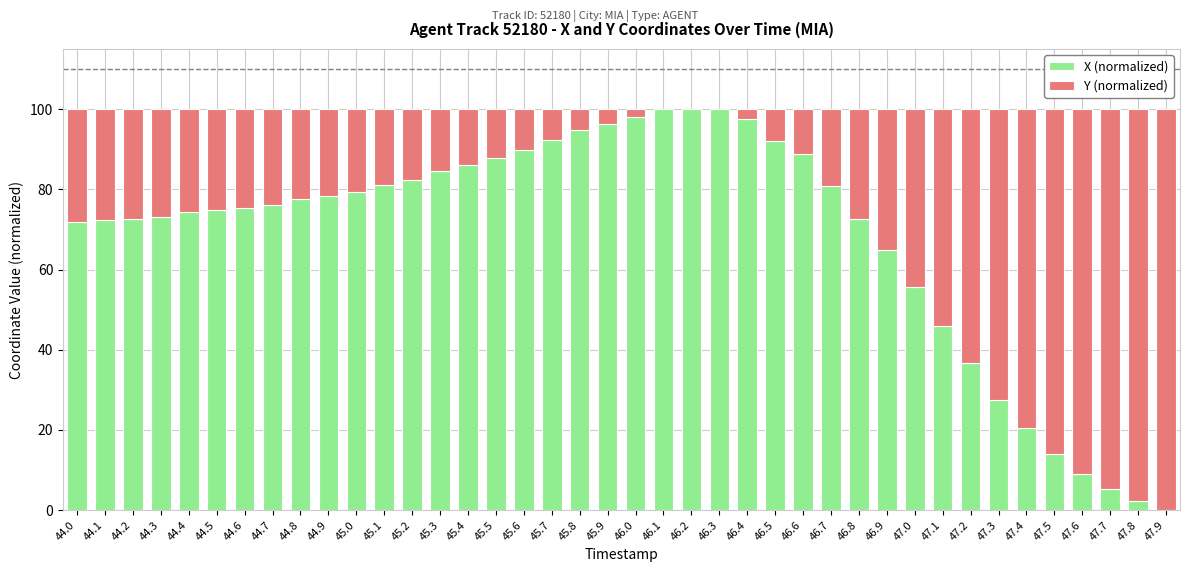

How many series are shown in this chart?

2